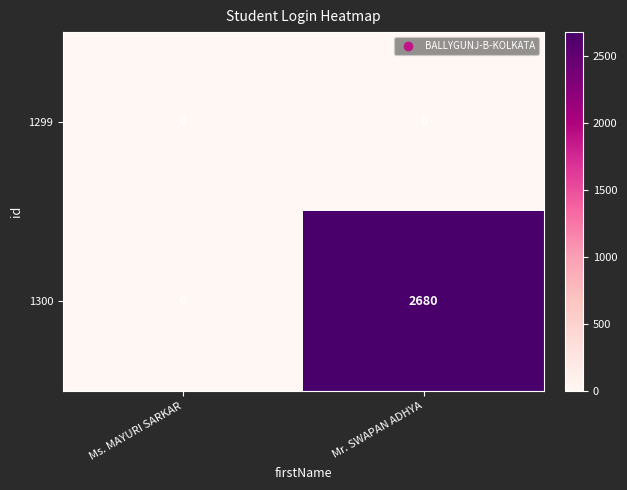

Reading right to left, list all the values displayed in this chart.

1299: Mr. SWAPAN ADHYA=0	Ms. MAYURI SARKAR=0
1300: Mr. SWAPAN ADHYA=2680	Ms. MAYURI SARKAR=0